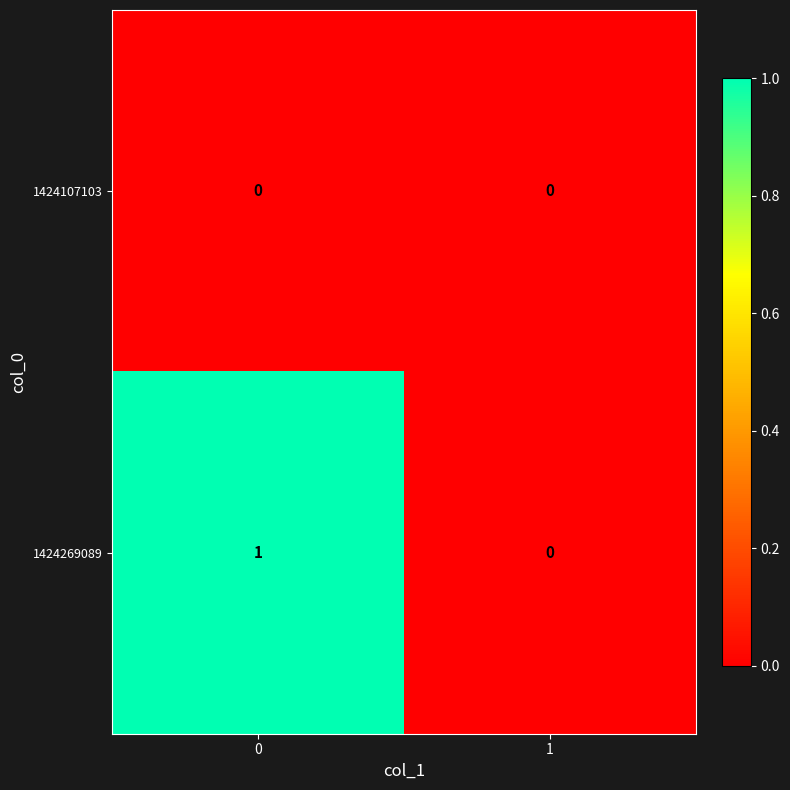

Is the value of 1424269089 at 0 greater than the value of 1424107103 at 1?

Yes